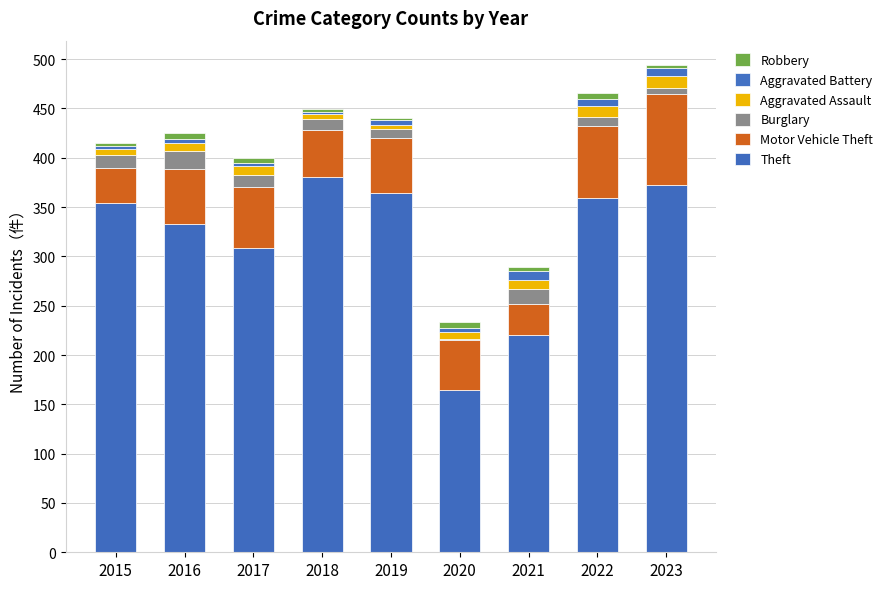

What is the lowest value of the Theft series?

165